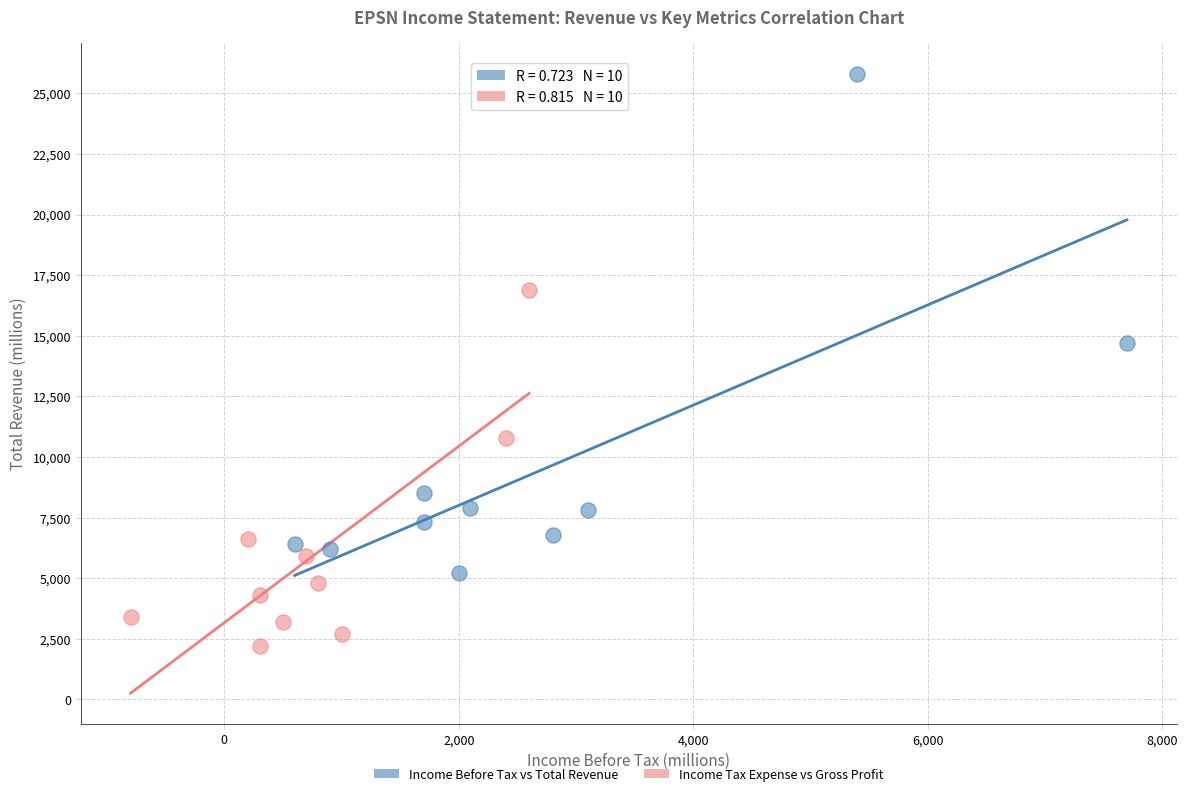

Which series reaches the minimum Y coordinate?

Income Tax Expense vs Gross Profit